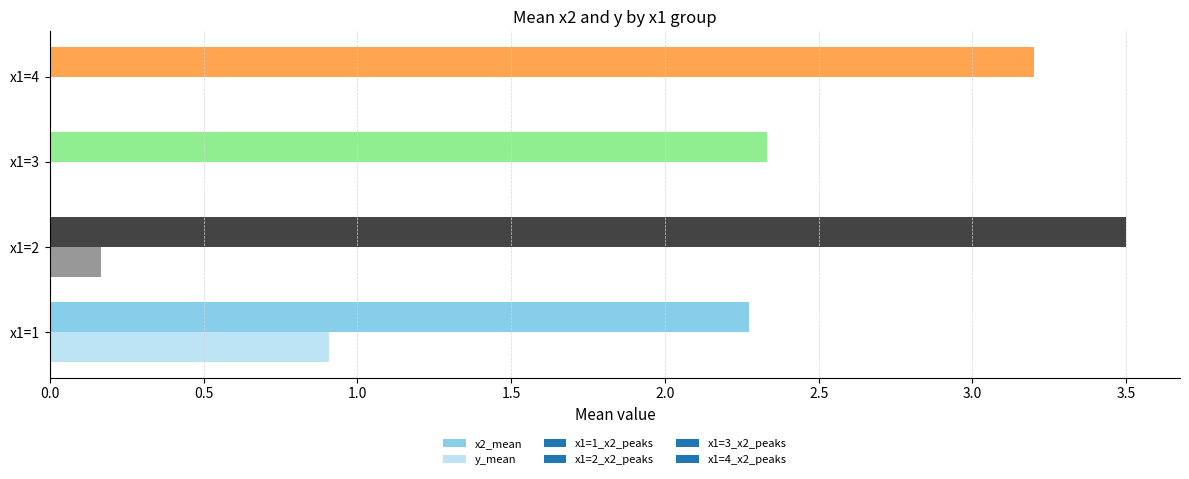

How many series are shown in this chart?

2